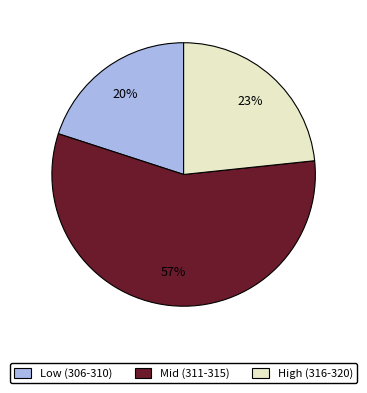

What is the smallest slice in the pie chart?

Low (306-310)